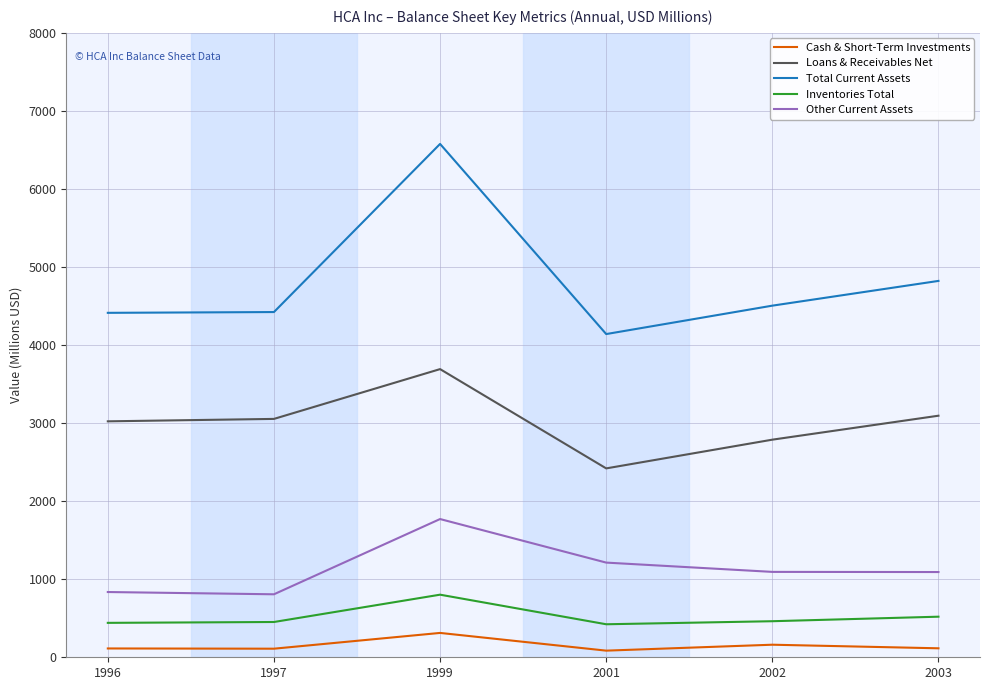

Count the number of categories in the chart.

6